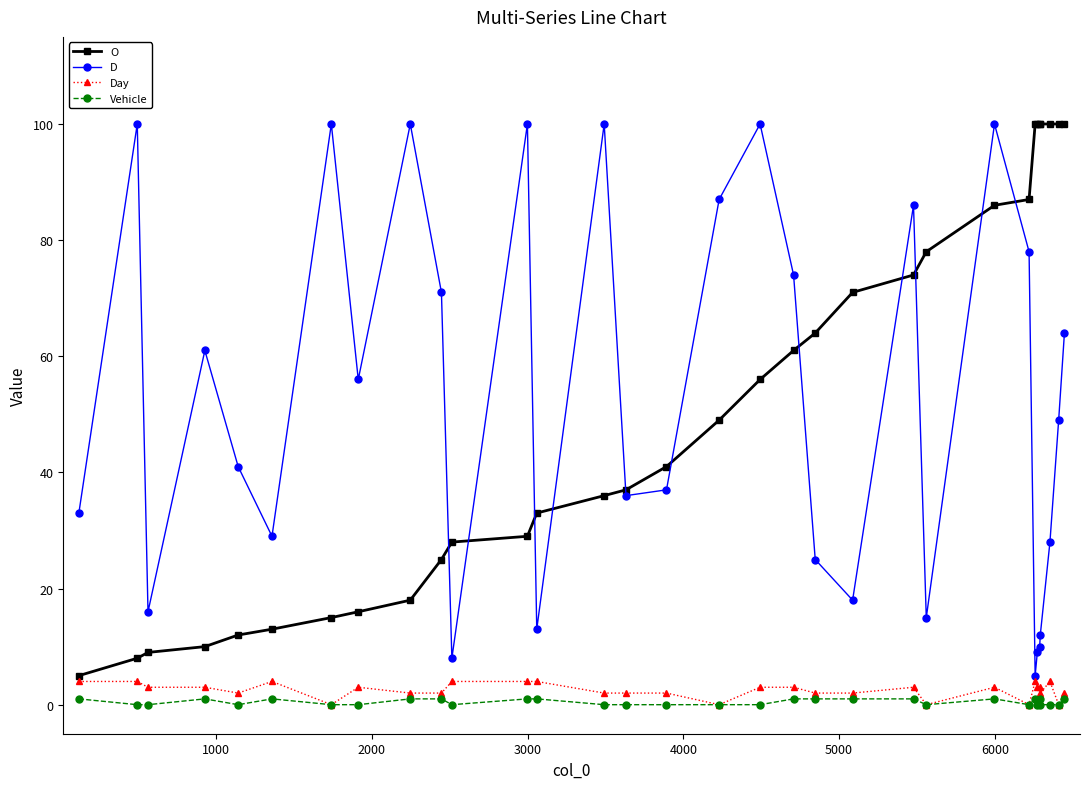

What are all the series names shown in the legend?

O, D, Day, Vehicle